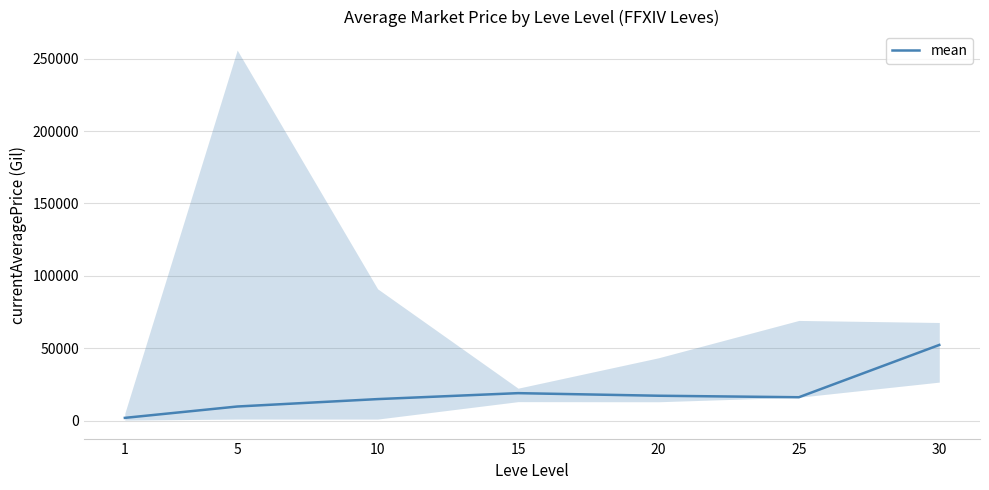

How many interior local valleys (lower than both neighbors) does the data have?

1